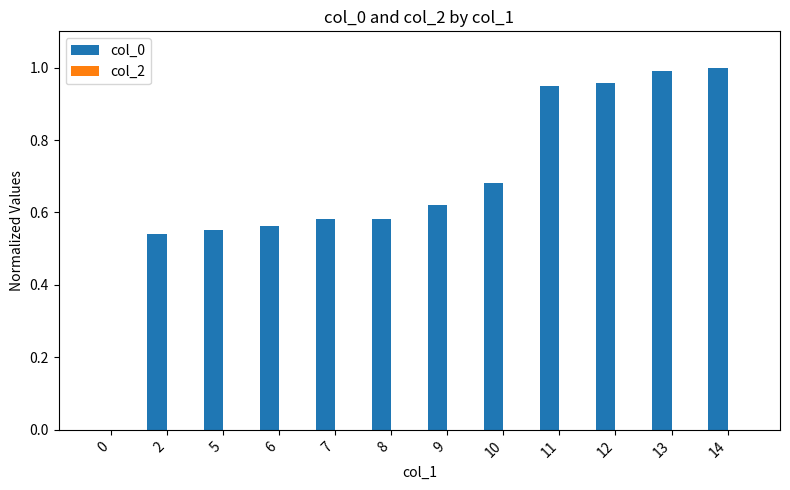

What is the sum of all values?

8.0